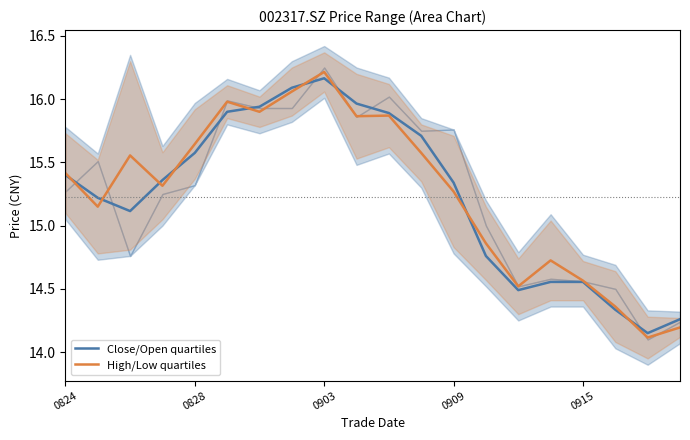

Rank the series by their average value, from lowest to highest.

Close/Open quartiles, High/Low quartiles